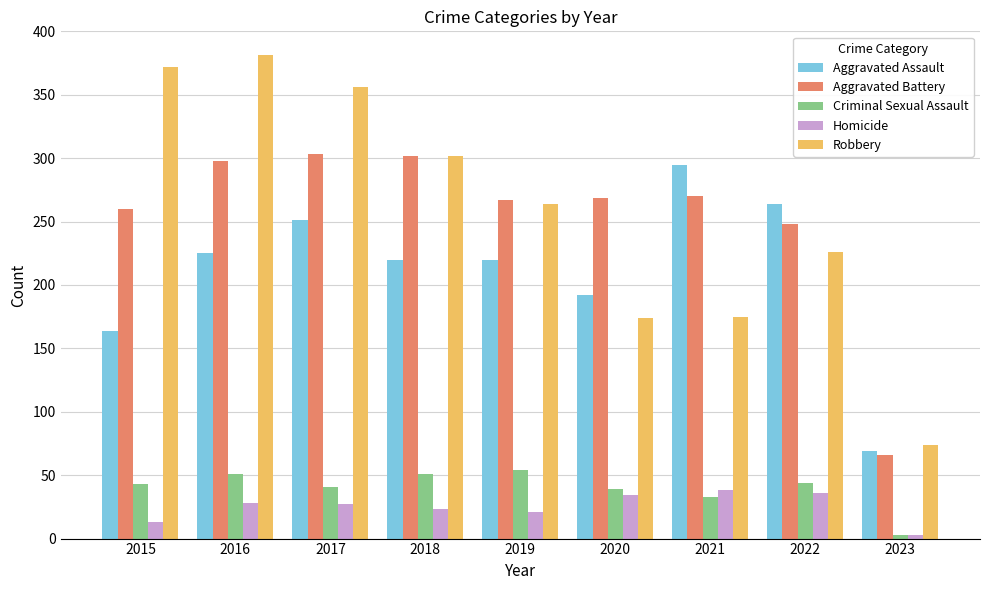

Between 2015 and 2022, which series saw the biggest shift?

Robbery